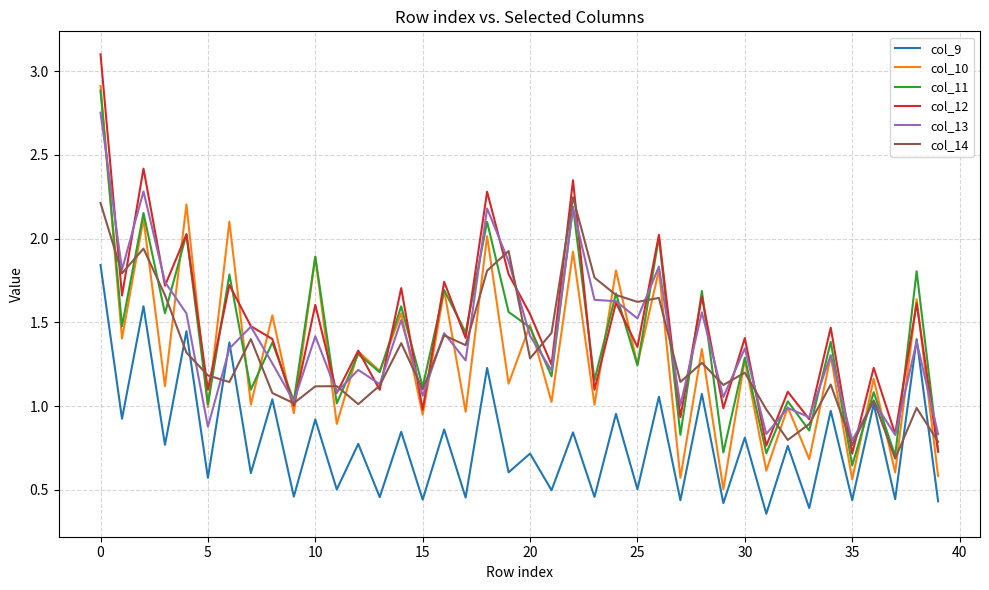

In col_10, how many points are higher than both neighbors (excluding endpoints)?

19